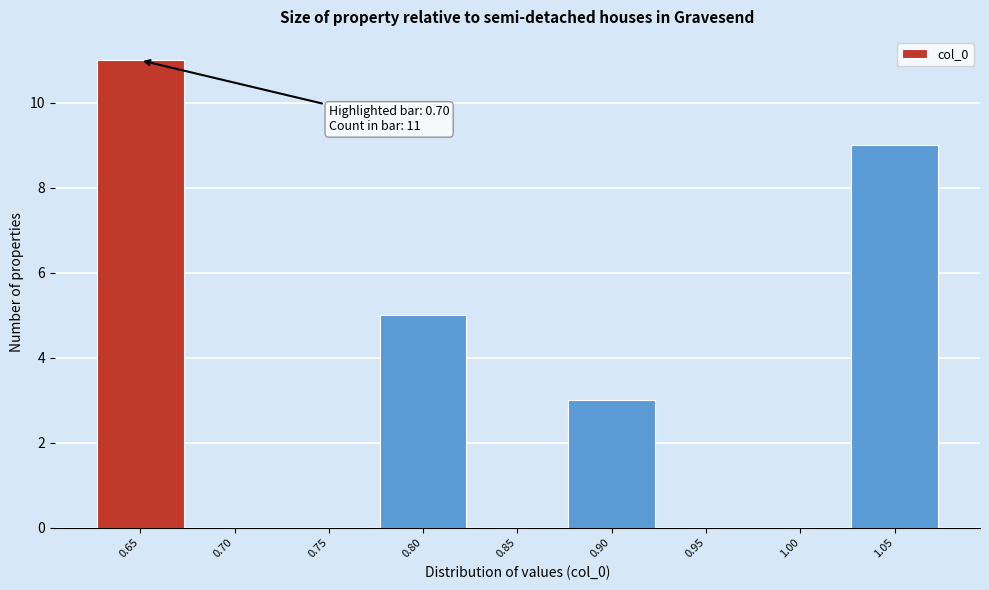

Reading left to right, extract all data points from this chart.

0.65=11	0.70=0	0.75=0	0.80=5	0.85=0	0.90=3	0.95=0	1.00=0	1.05=9